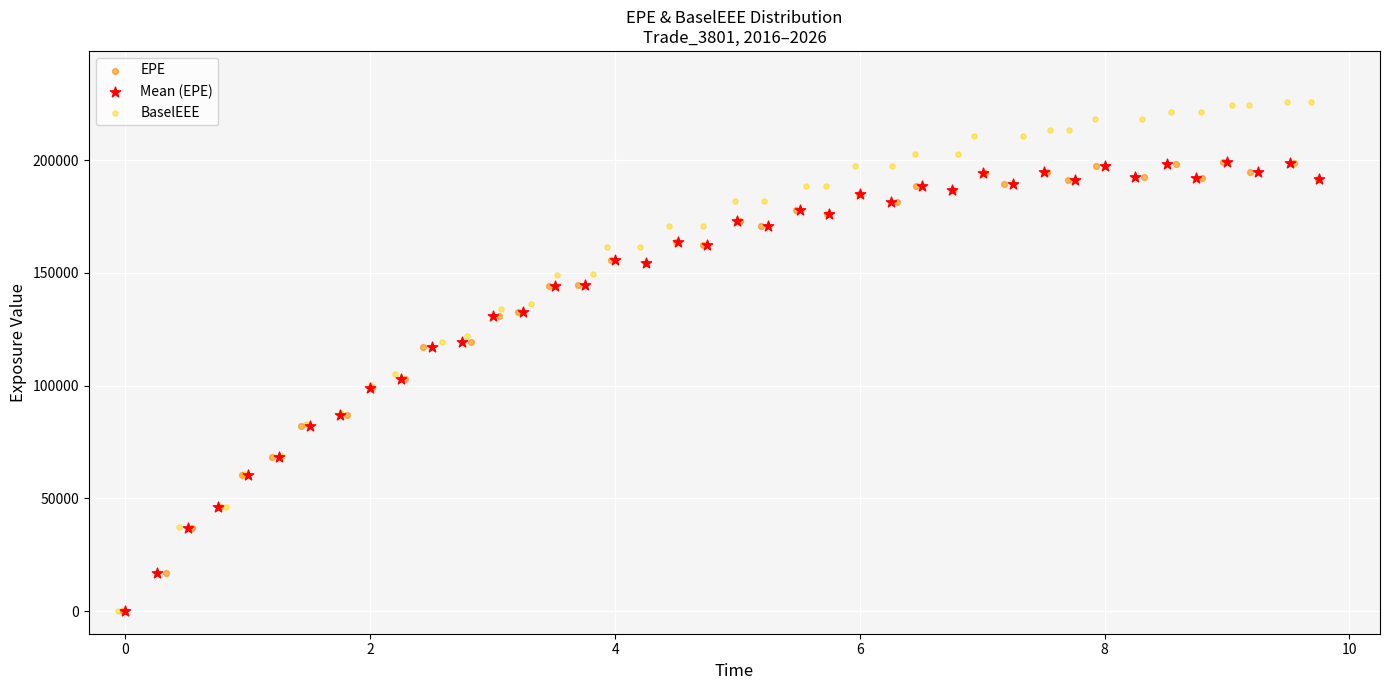

Which series contains the highest Y value?

BaselEEE